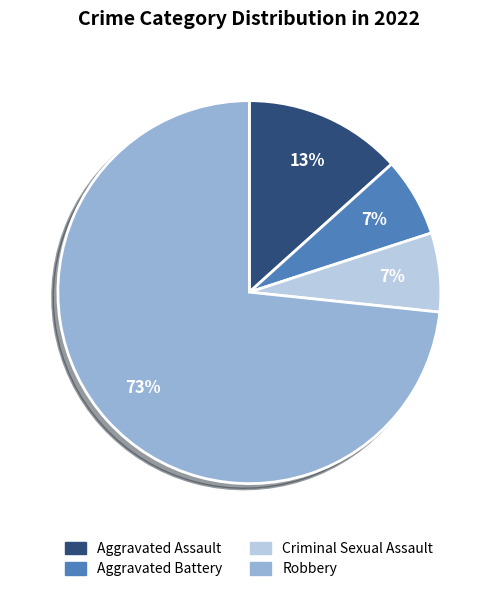

What is the majority slice?

Robbery